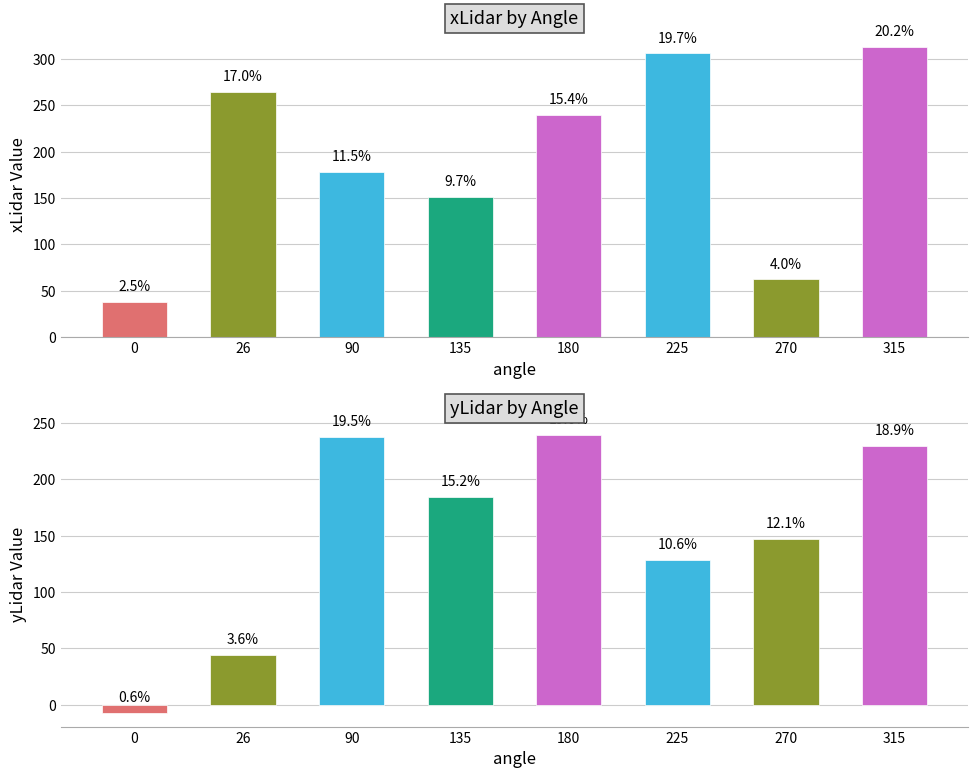

Are the bars horizontal?

No